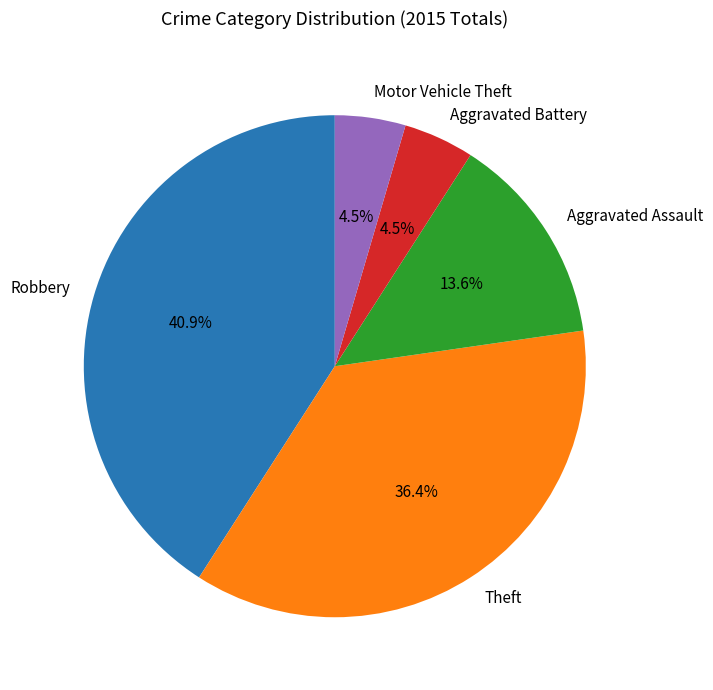

Is it true that Aggravated Assault is 14% of the pie?

True